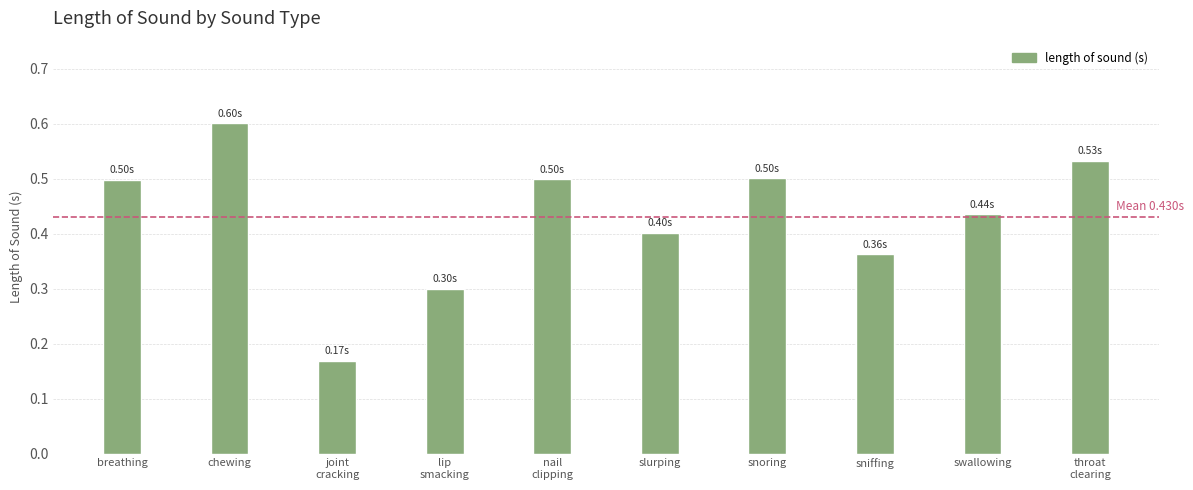

What is the sum of all values?

4.3